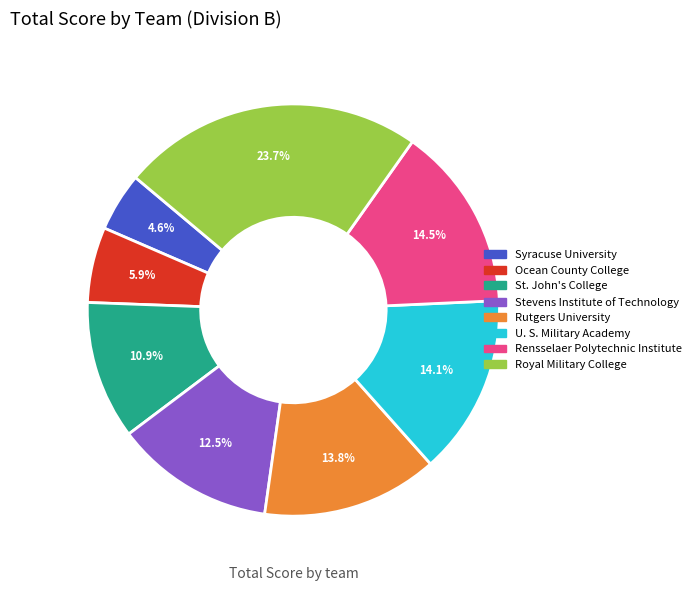

To the nearest percent, what percentage of the pie is U. S. Military Academy?

14%